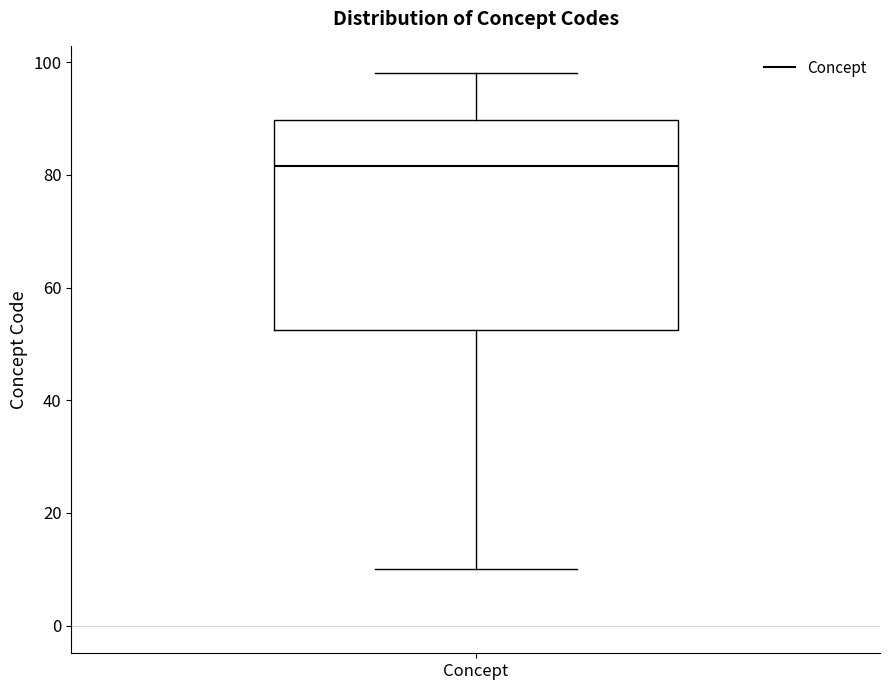

Where does the median line of the box for Concept sit on the y-axis? The values are not printed on the chart, so give them approximately, as read against the axis.

82